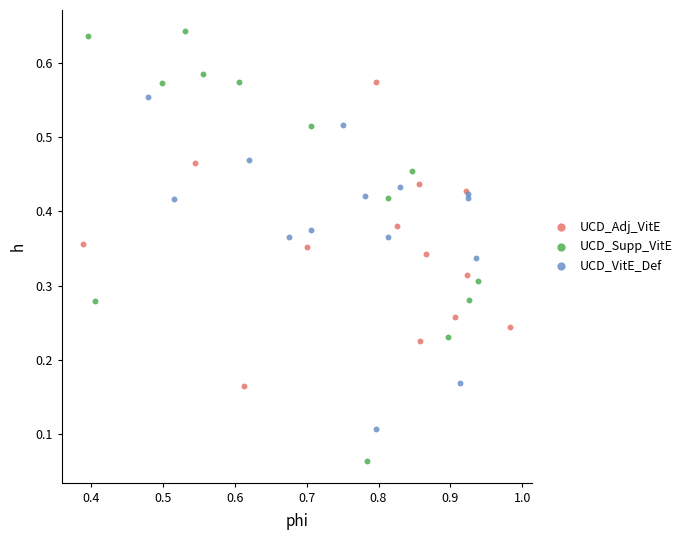

Which series contains the highest Y value?

UCD_Supp_VitE